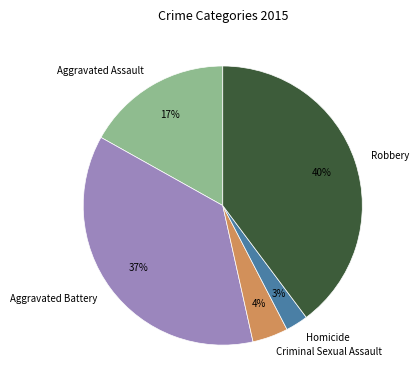

Does Homicide represent more than half of the total?

No